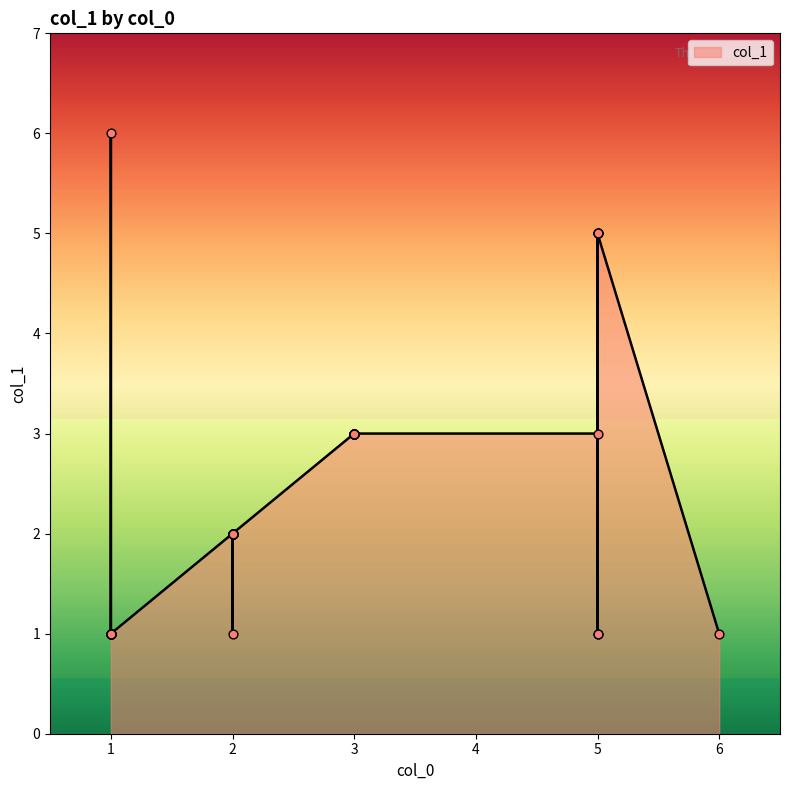

Which has a higher value, 5 or 1?

5